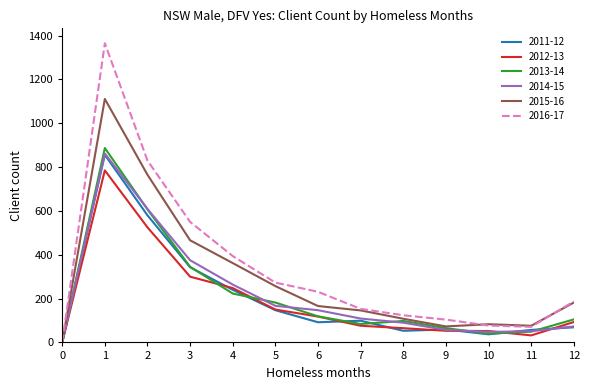

Where is 2013-14 nearest to the value 443?

3